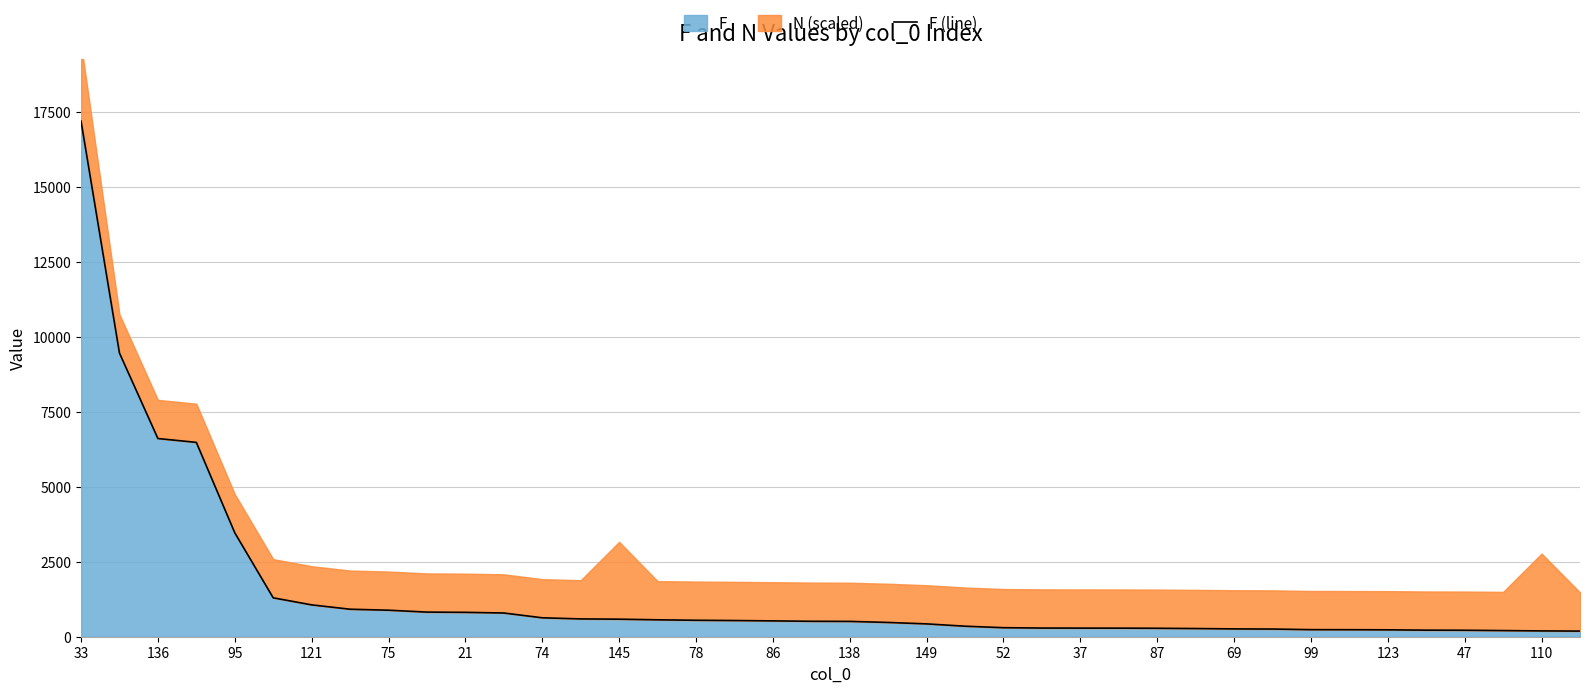

What is the difference between the values at 87 and 99?

46